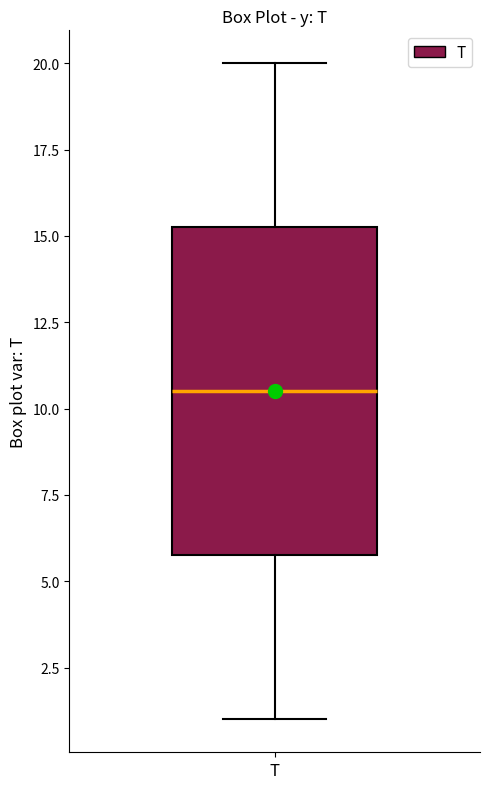

Transcribe this box plot: give where the median line is, the range the box spans, and where the two whiskers end, as read against the y-axis. The values are not printed on the chart, so give them approximately, as read against the axis.

median 10.5, box 6.0 to 15.5, whiskers 1.0 to 20.0